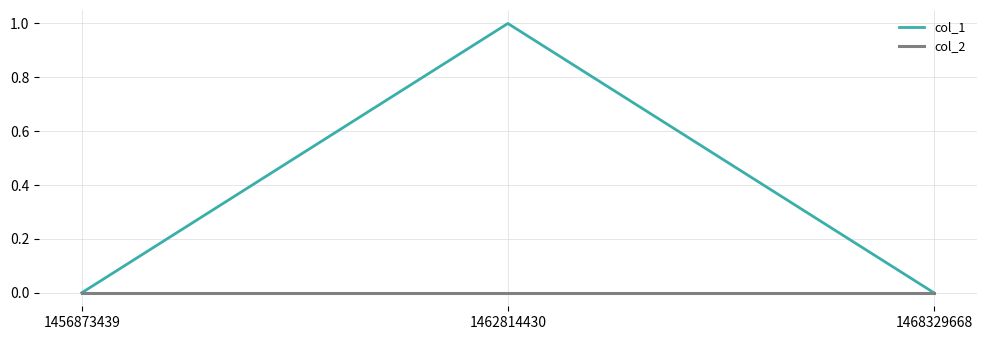

At 1462814430, list the series in order from largest to smallest.

col_1, col_2